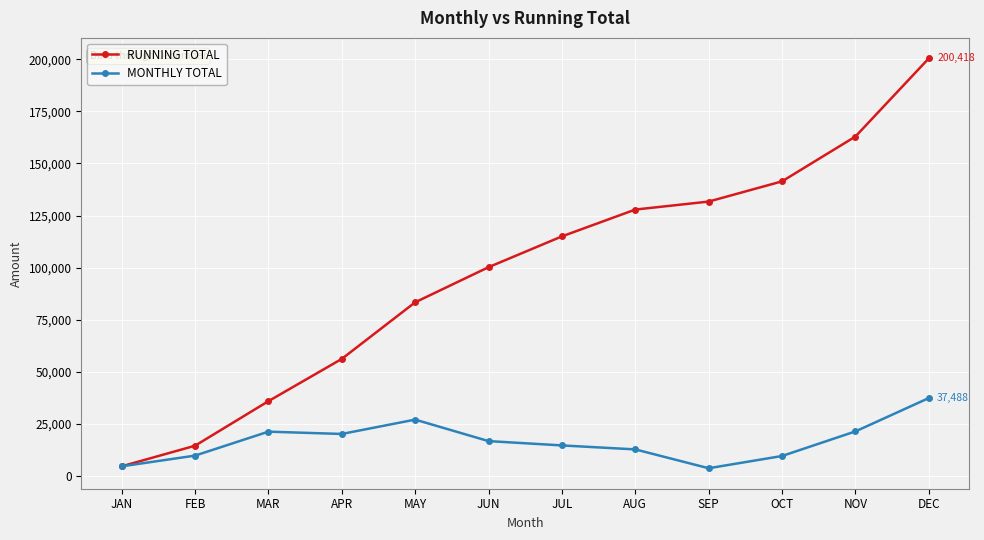

How many categories are shown in the chart?

12